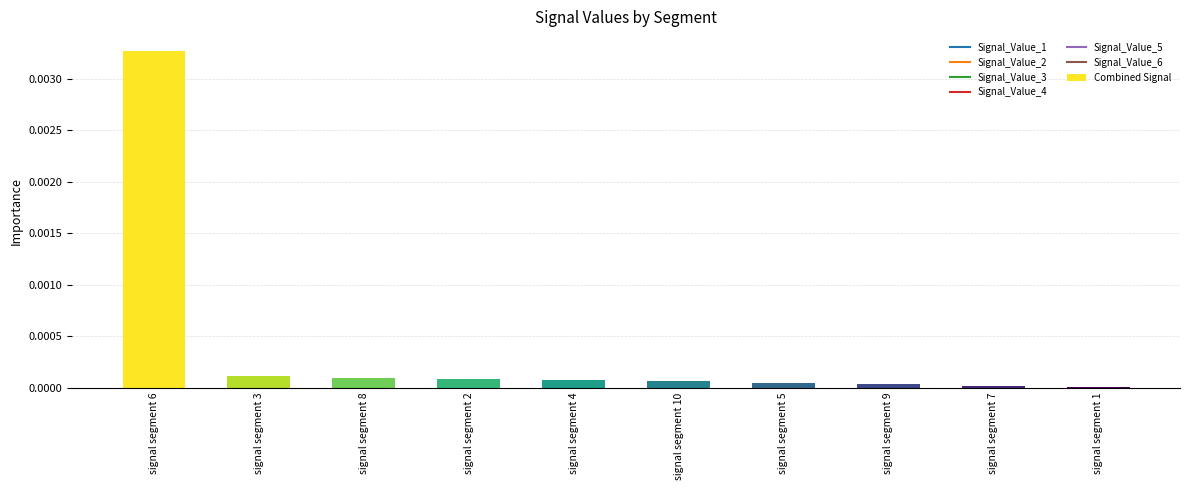

Which category has the highest value across all series?

signal segment 6